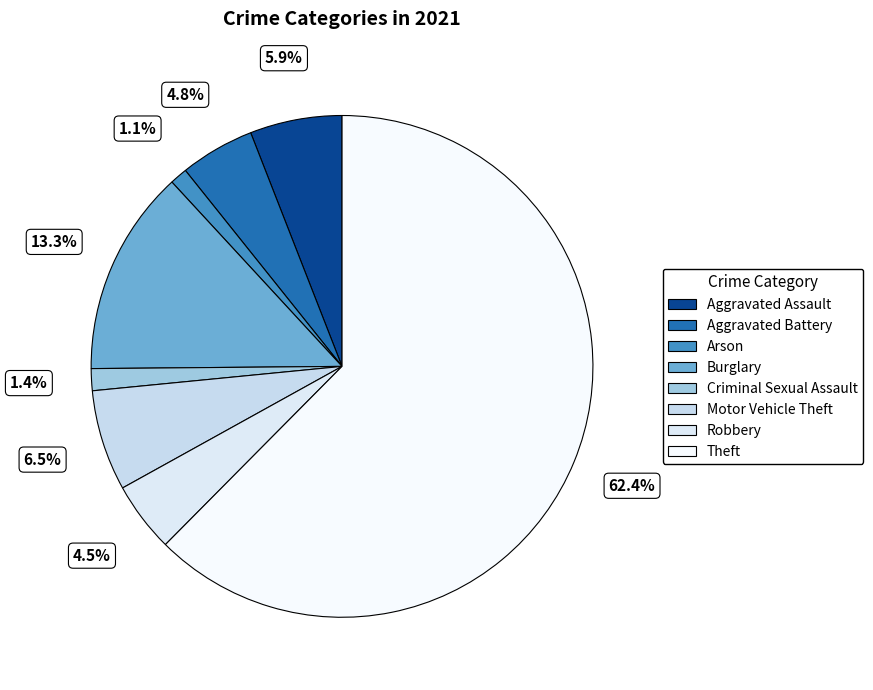

Does Criminal Sexual Assault represent more than half of the total?

No